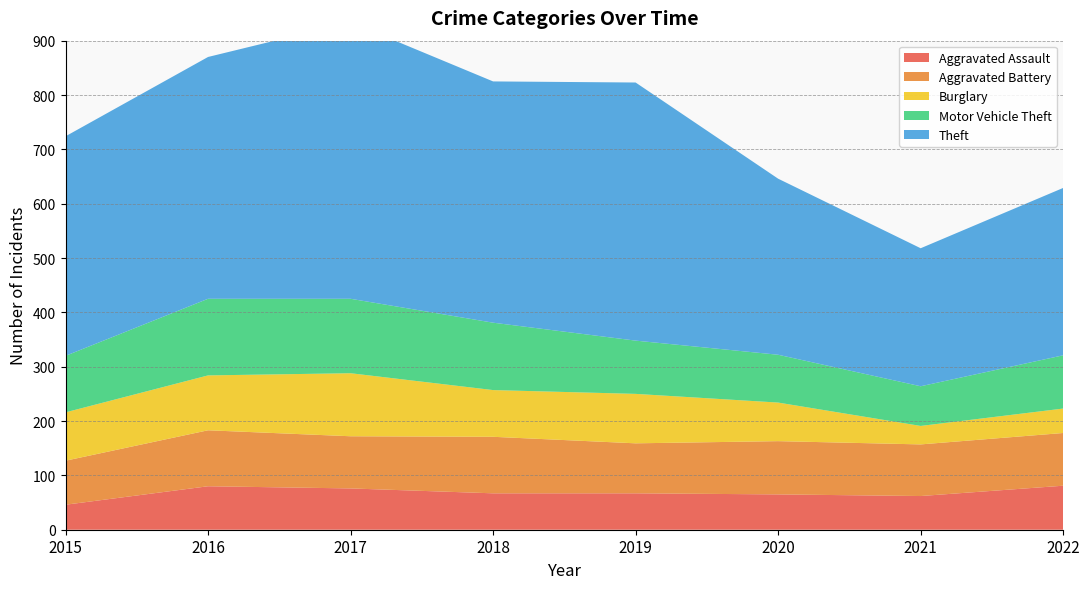

Reading left to right, extract all data points from this chart.

Aggravated Assault: 46	80	76	67	67	65	62	81
Aggravated Battery: 81	103	96	104	92	98	95	97
Burglary: 89	101	116	86	91	71	34	45
Motor Vehicle Theft: 104	141	137	124	98	88	73	98
Theft: 404	445	509	444	475	324	254	308